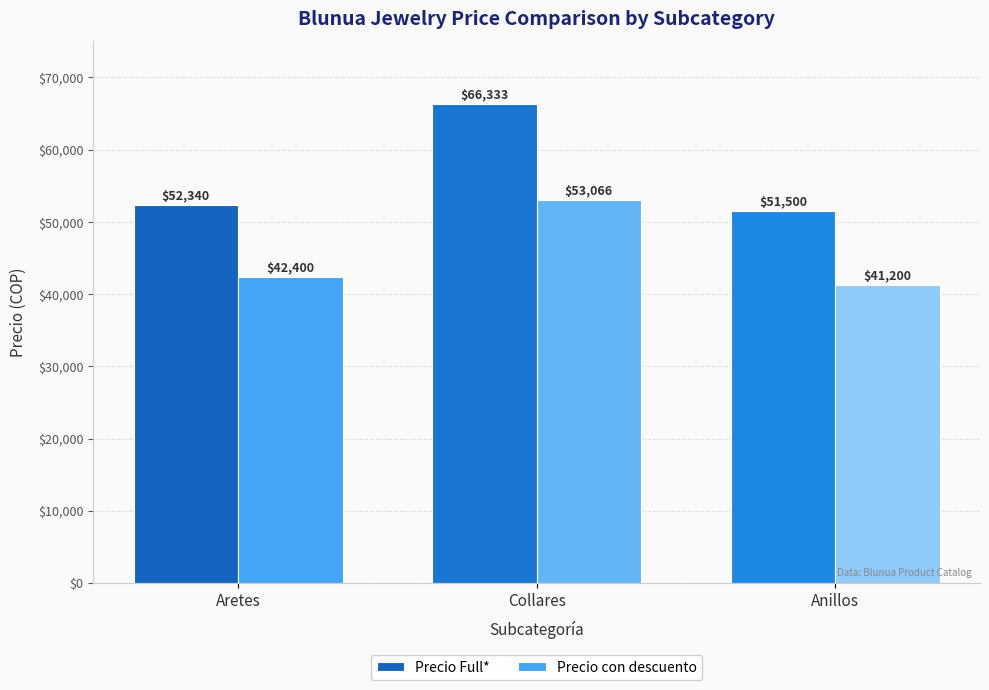

The value of Precio con descuento at Anillos is 41200. True or false?

True